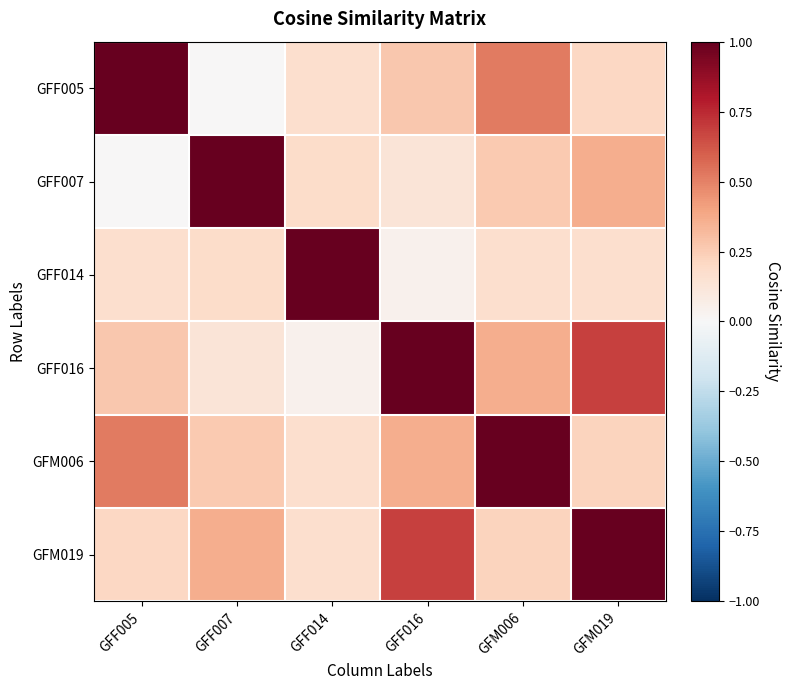

At how many categories does at least one series exceed 0?

6